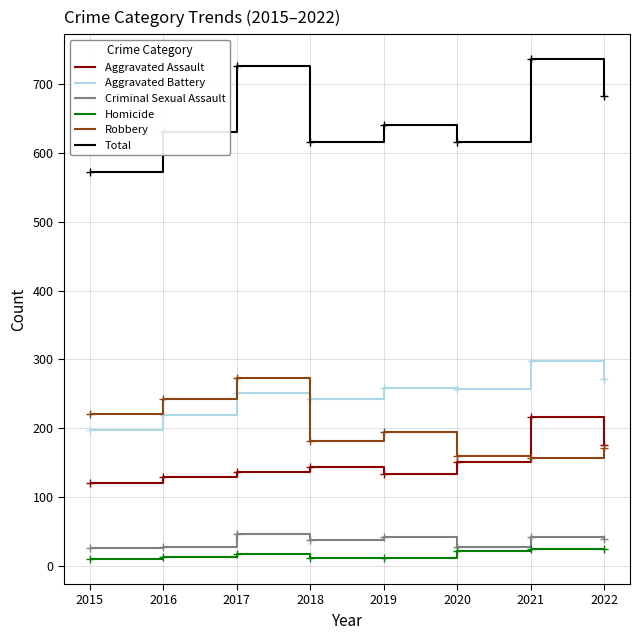

True or false: Aggravated Assault and Homicide cross at least once.

False